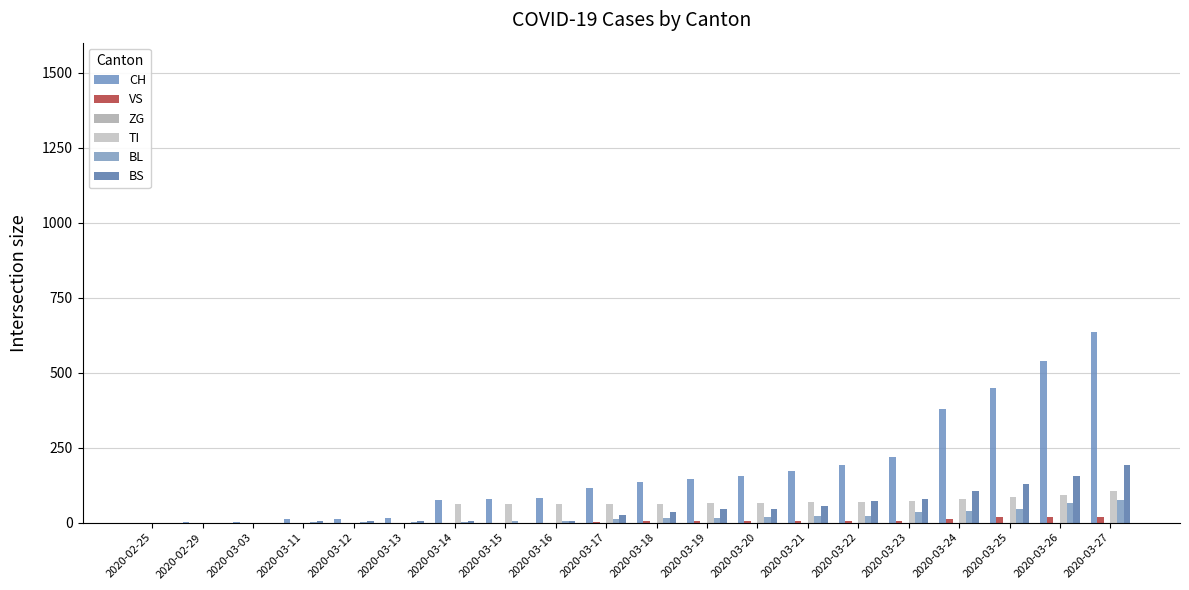

Where is TI nearest to the value 53?

2020-03-14